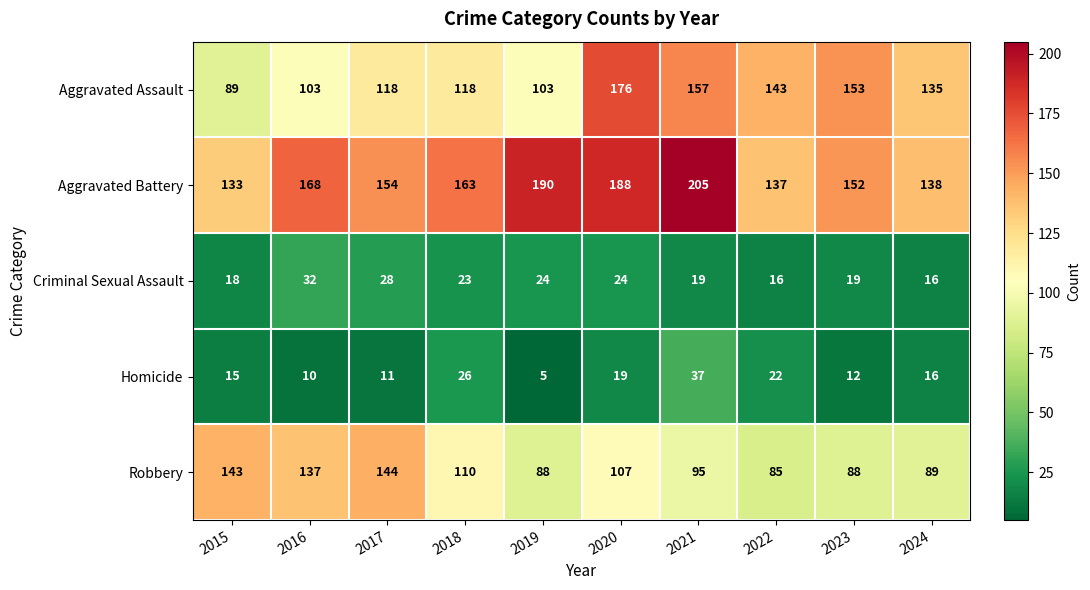

At which category is the sum across all series the highest?

2020